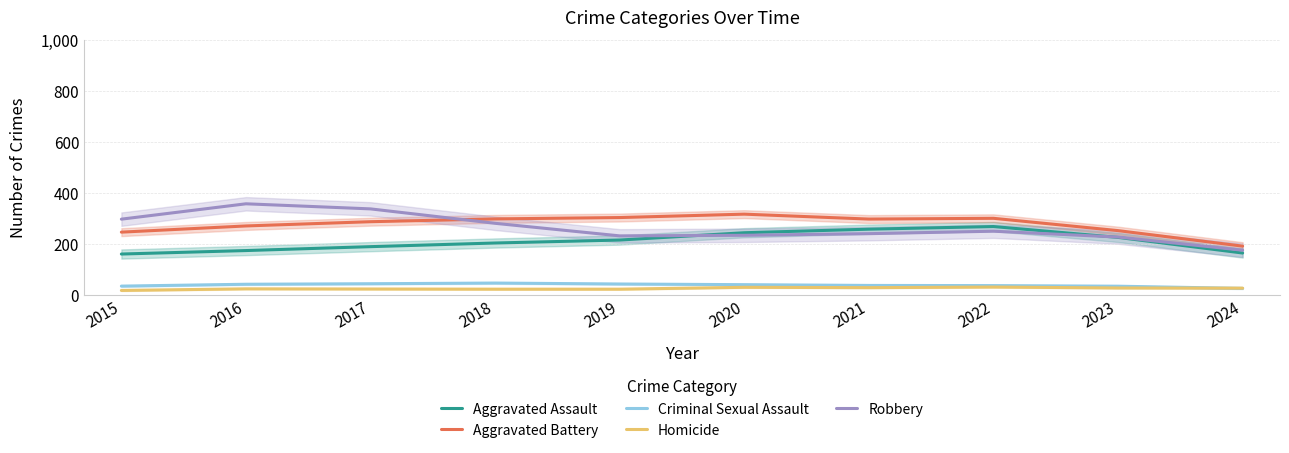

Between 2016 and 2024, which is larger?

2016